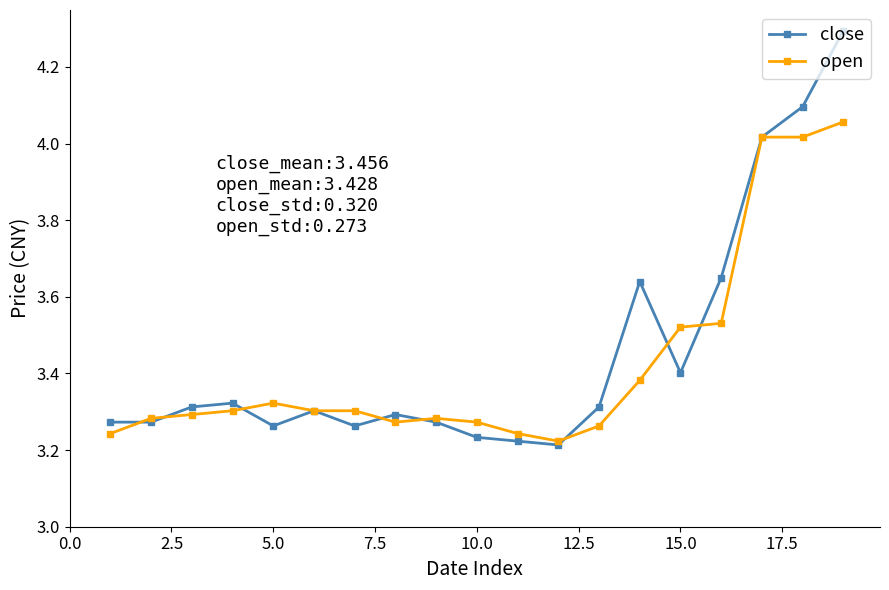

Which series has the largest range (max minus min)?

close